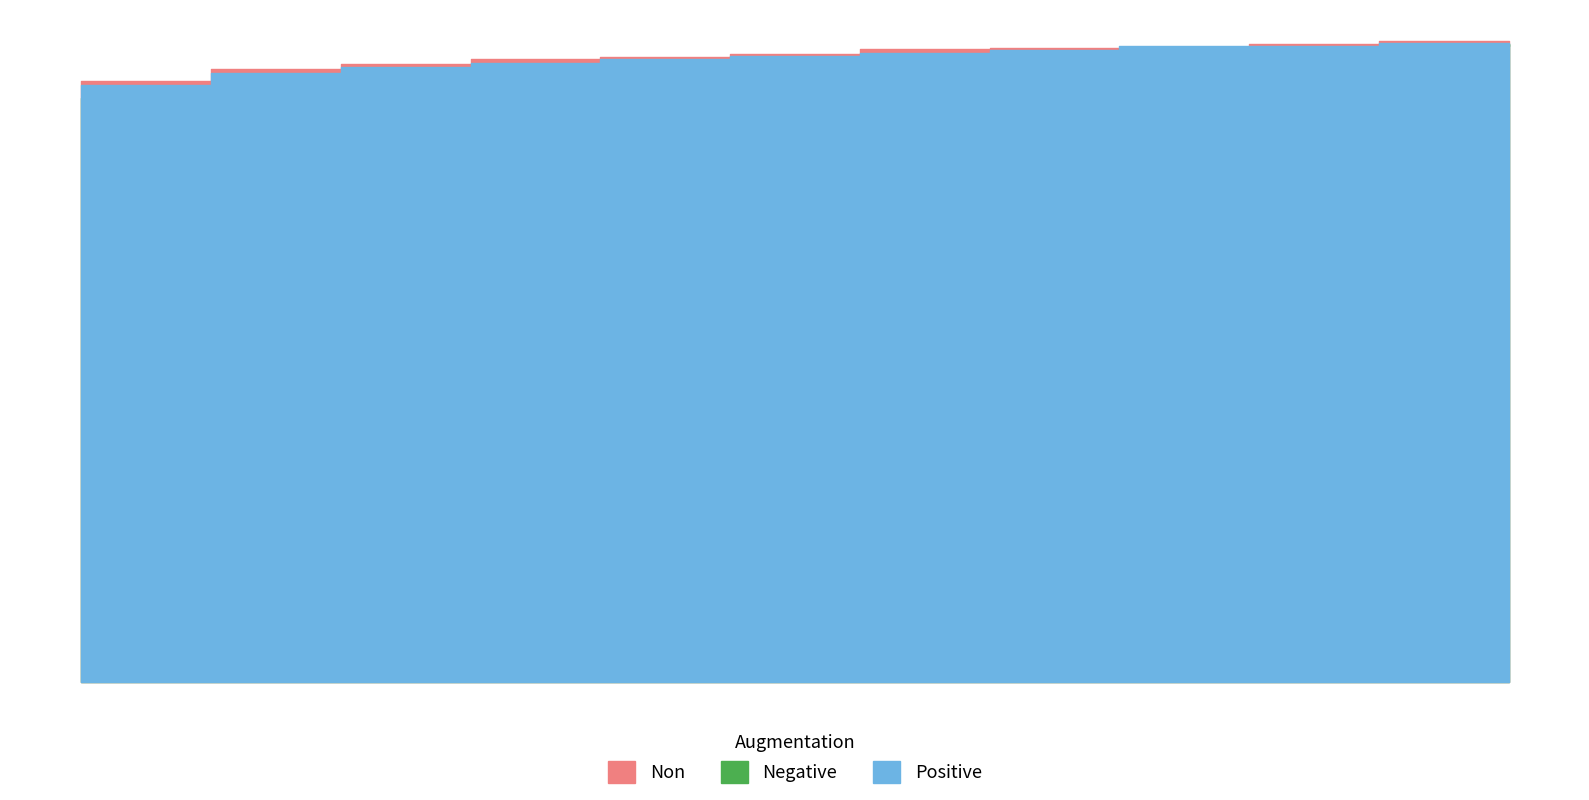

What is the sum of all Positive values?

9.2